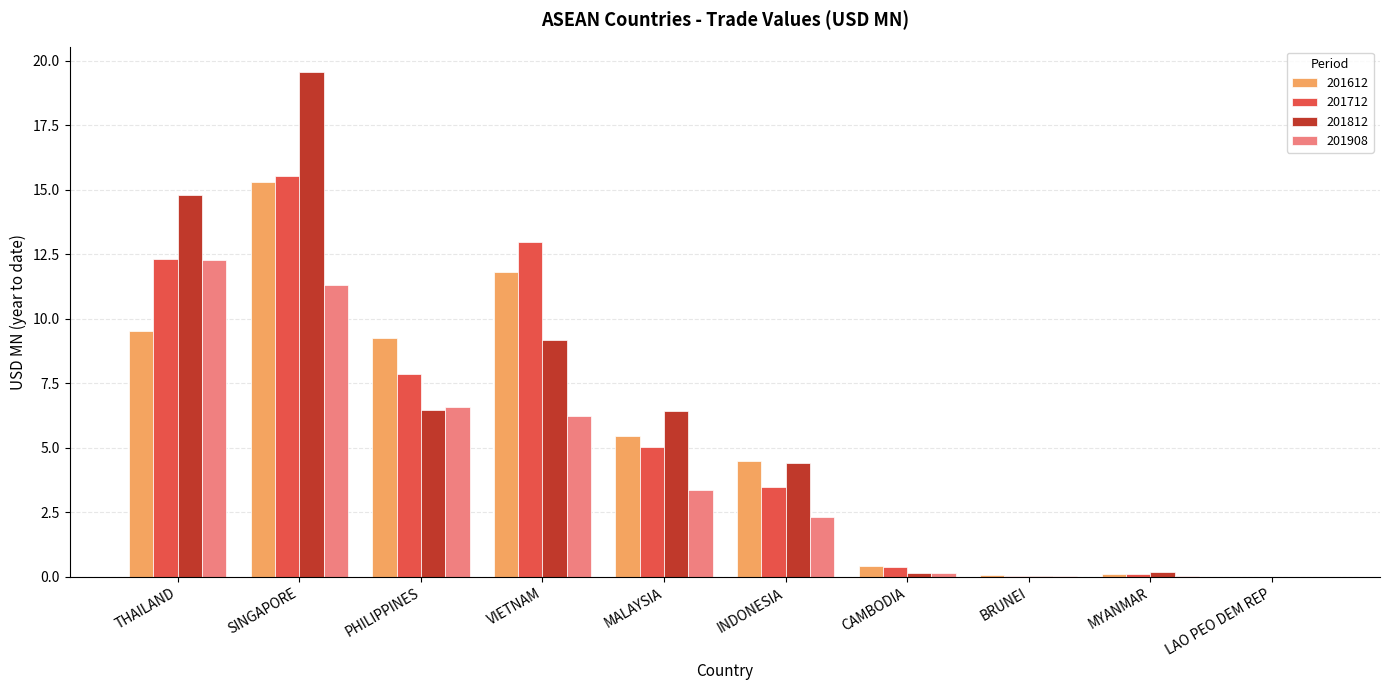

Which series has the largest total across all categories?

201812